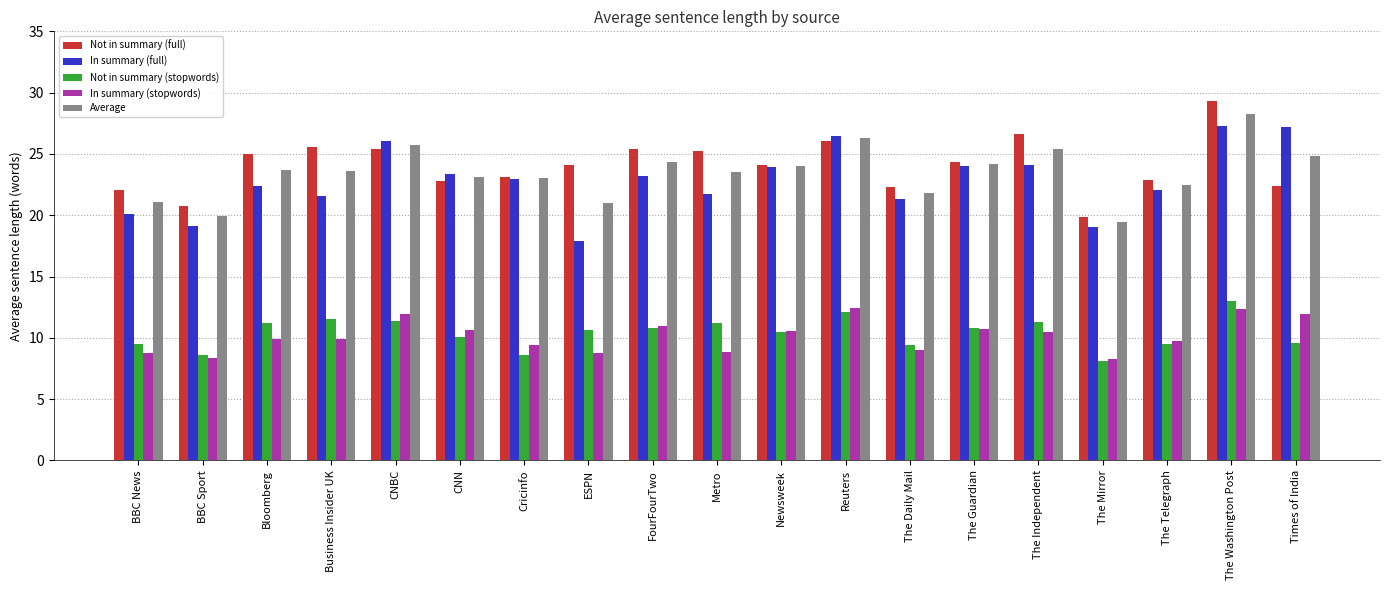

What is the difference between the highest and lowest values at ESPN?

15.4